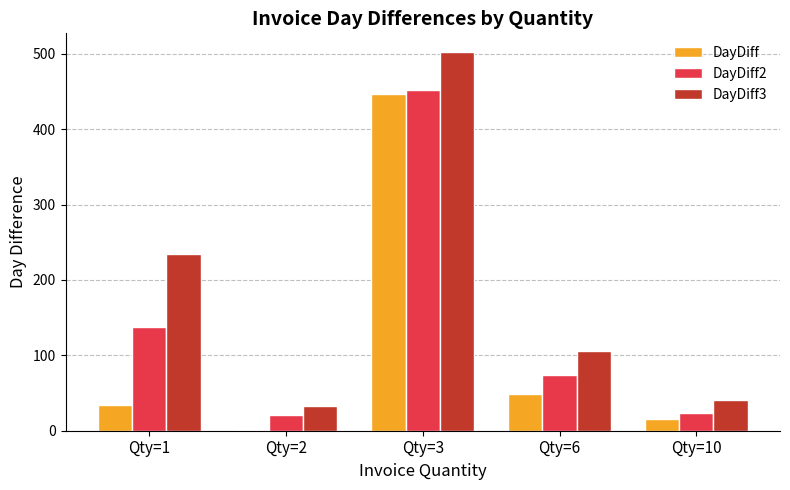

What is the difference between the DayDiff values at Qty=10 and Qty=1?

18